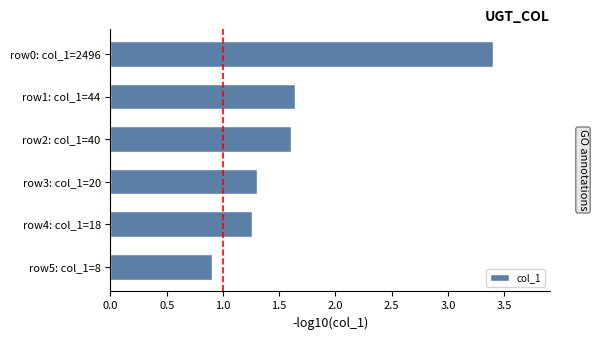

Count the number of categories in the chart.

6